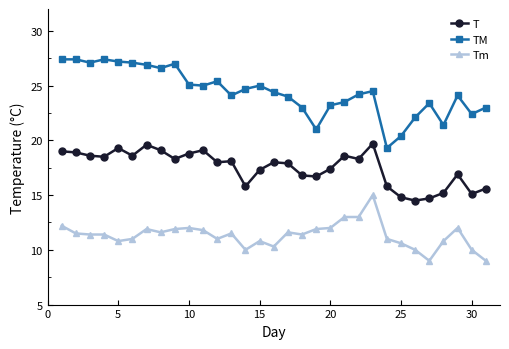

True or false: T and TM cross at least once.

False